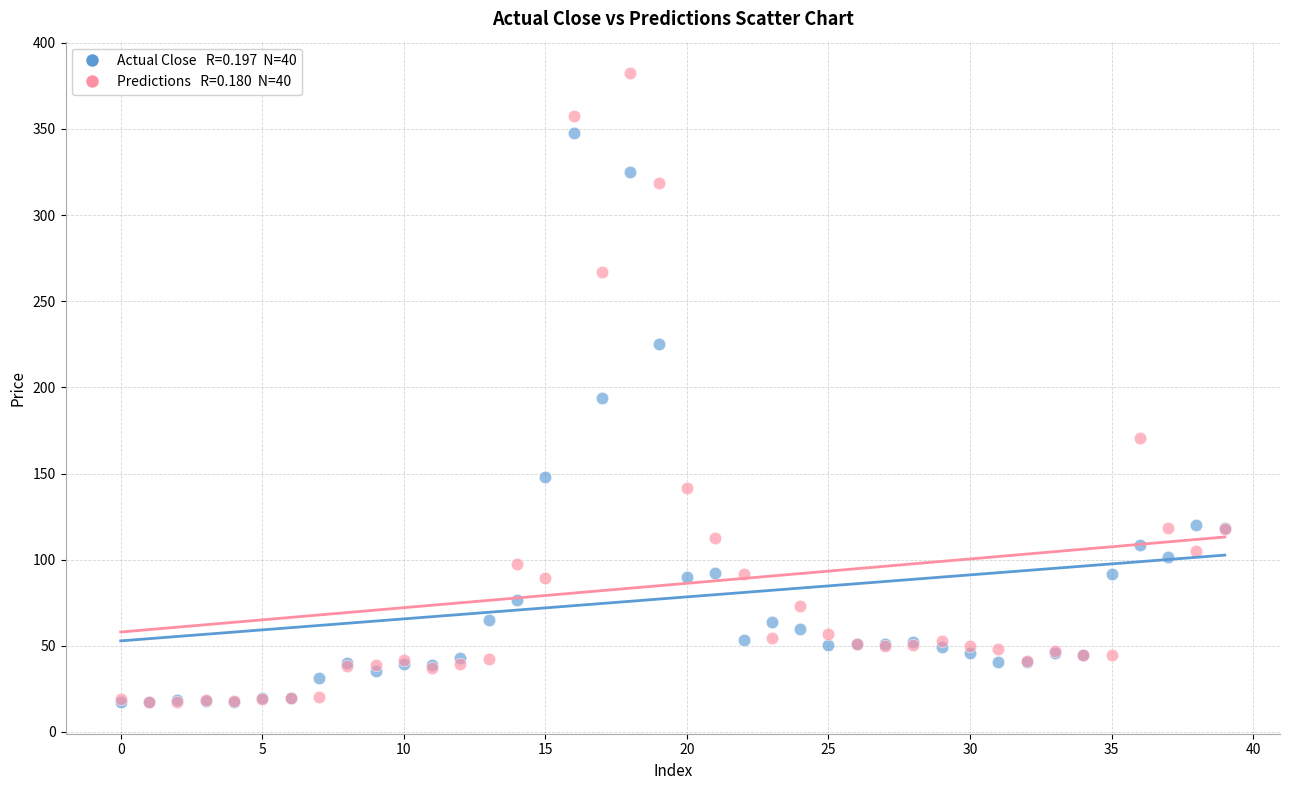

Across all series, what Y value is closest to 199?

193.6